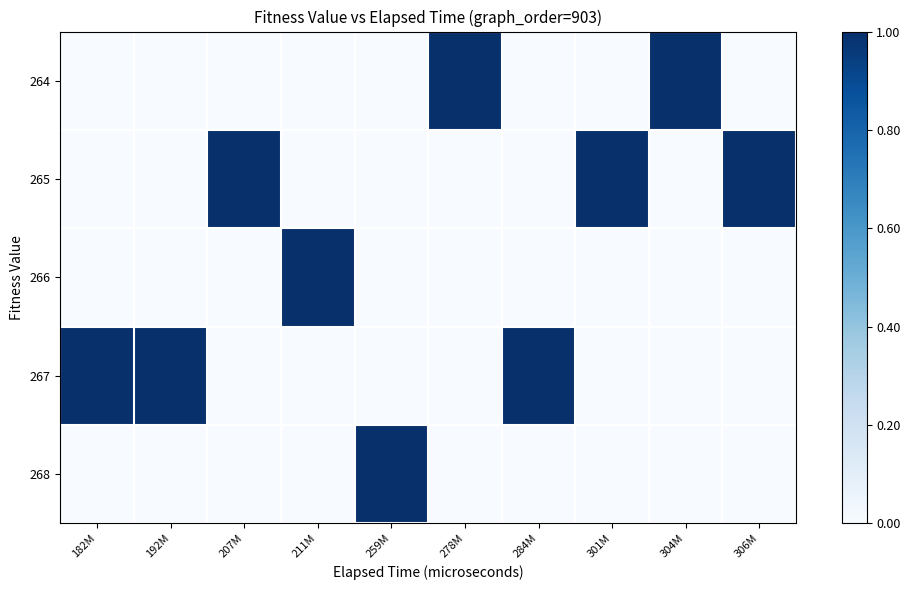

List the series in order of their peak value, lowest first.

264, 265, 266, 267, 268